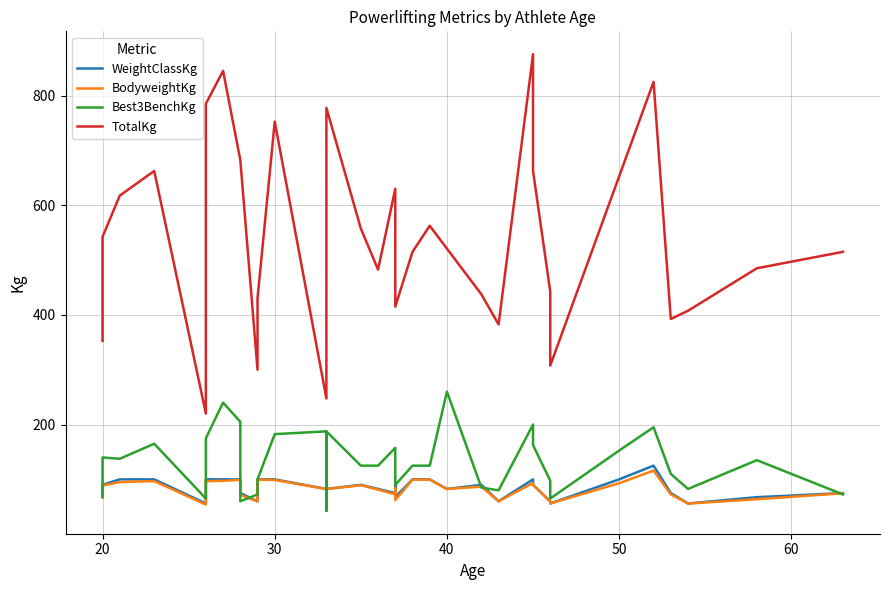

How many data points in Best3BenchKg are less than 125?

18